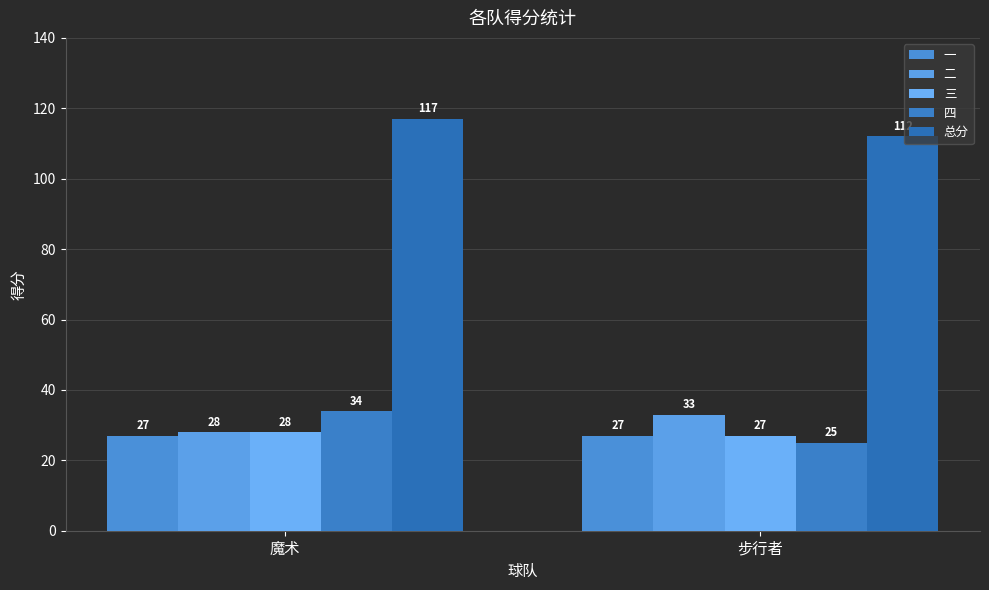

How many bars are there in each group?

5